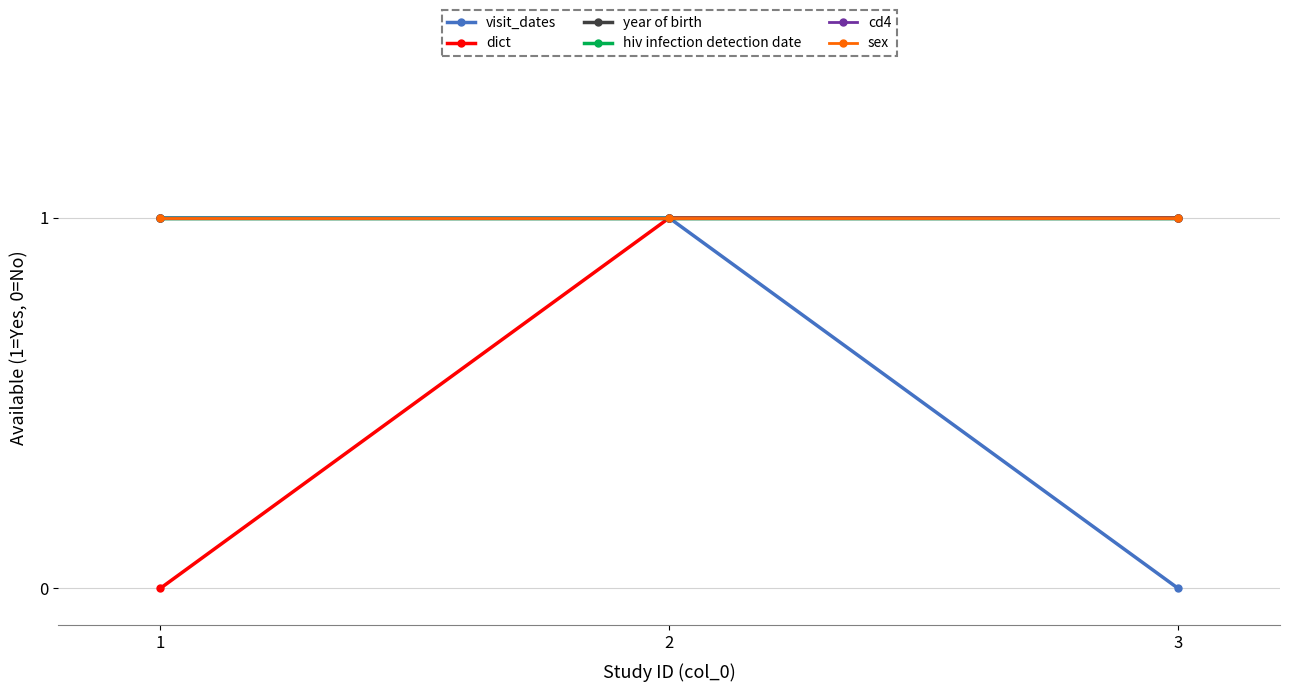

True or false: cd4 has a value of 1 at 1.

False